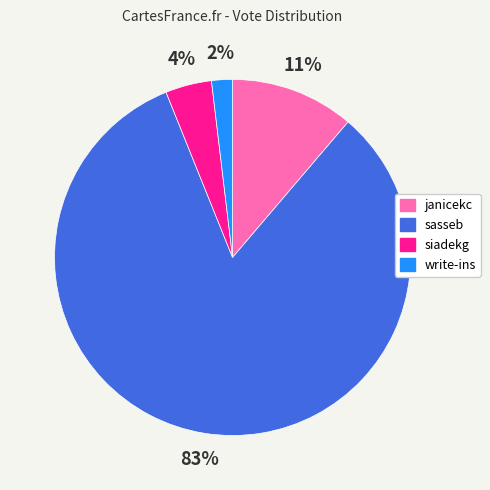

What is the majority slice?

sasseb